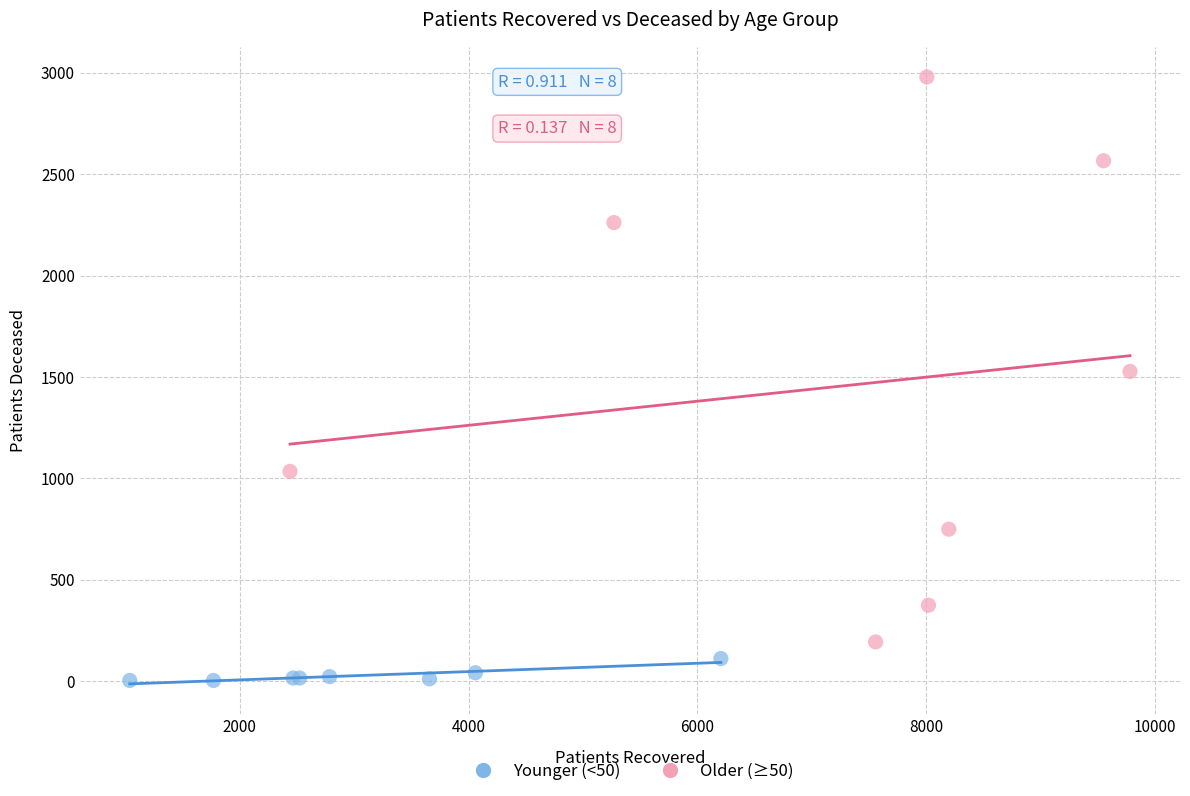

Which series reaches the minimum Y coordinate?

Younger (<50)